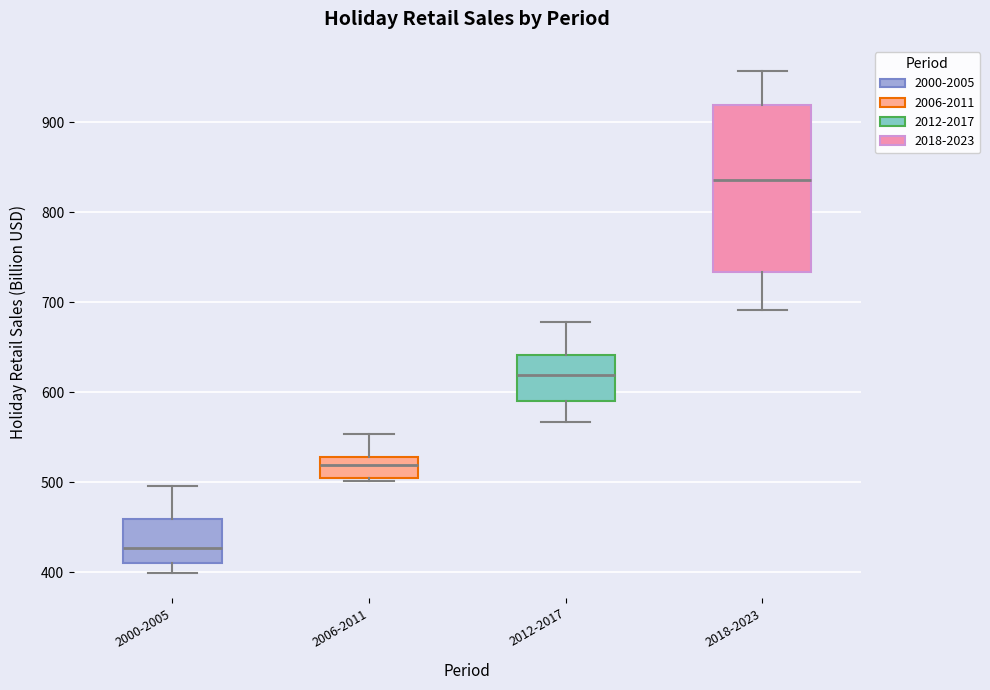

Which box has the highest median line?

2018-2023